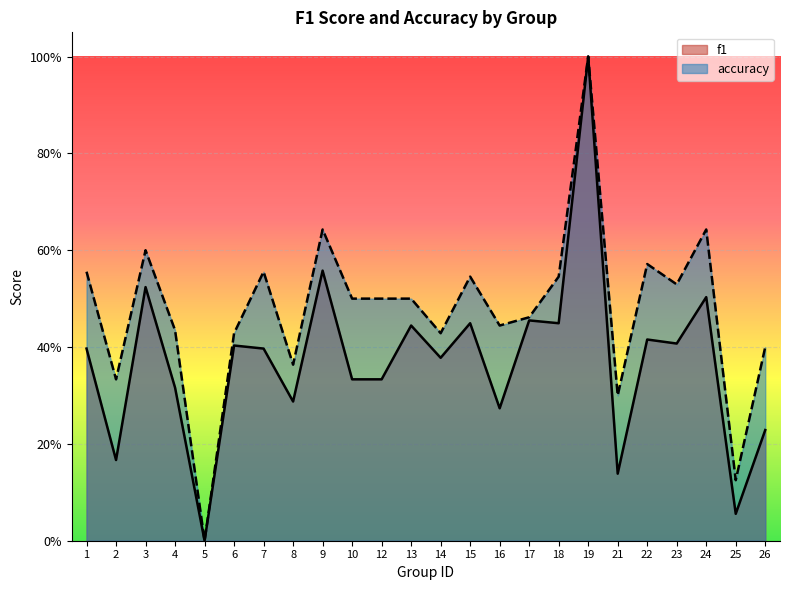

What is the value of the accuracy point at the 9th from the left?

0.6